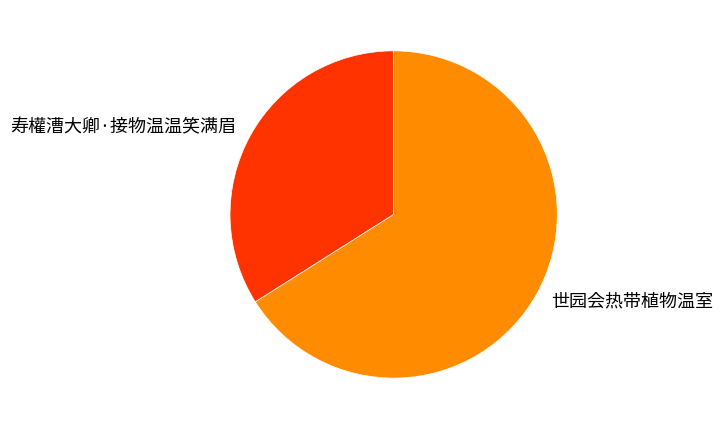

Is there a majority slice in this chart?

Yes